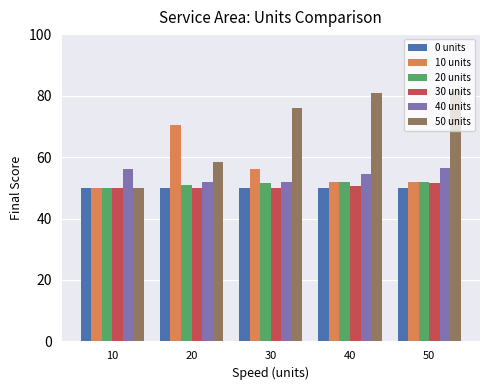

What is the value of the 40 units bar at the 4th from the left?

54.5